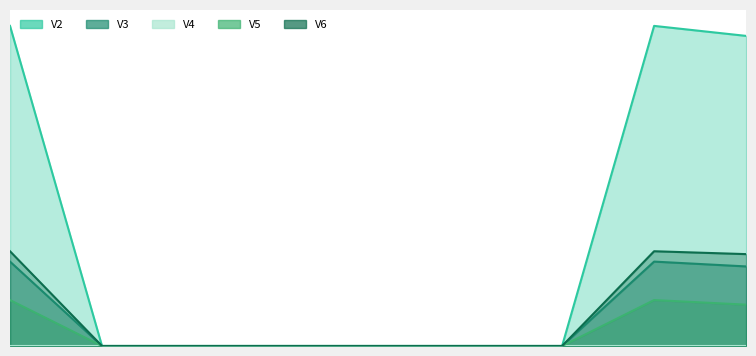

Where is V4 nearest to the value 0?

2